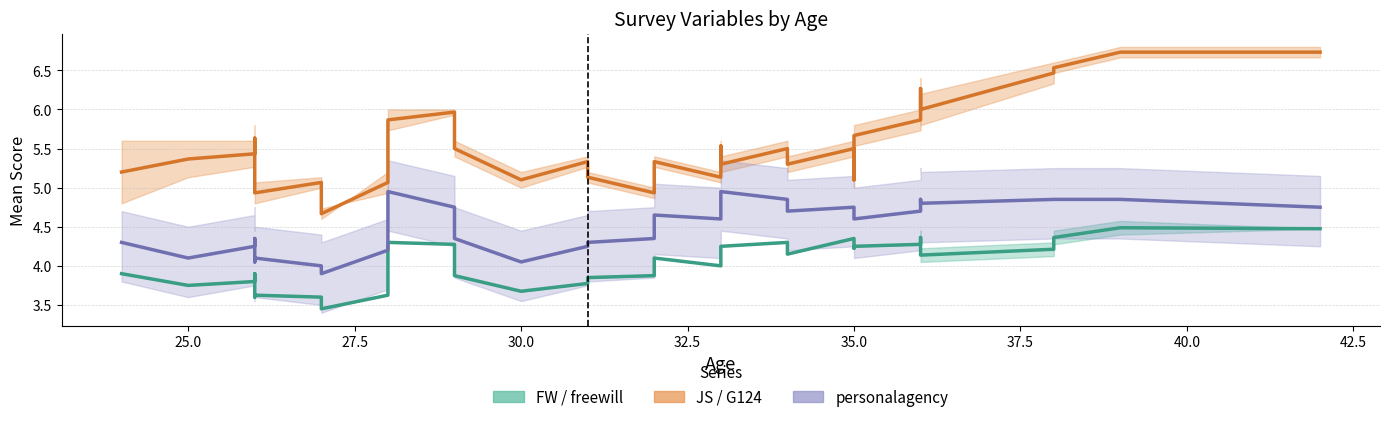

How many values in the JS / G124 series exceed 5?

36